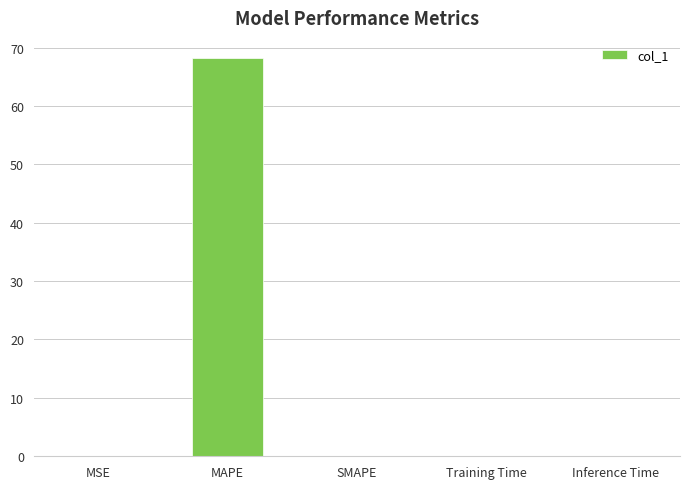

Which label corresponds to the largest value in the chart?

MAPE